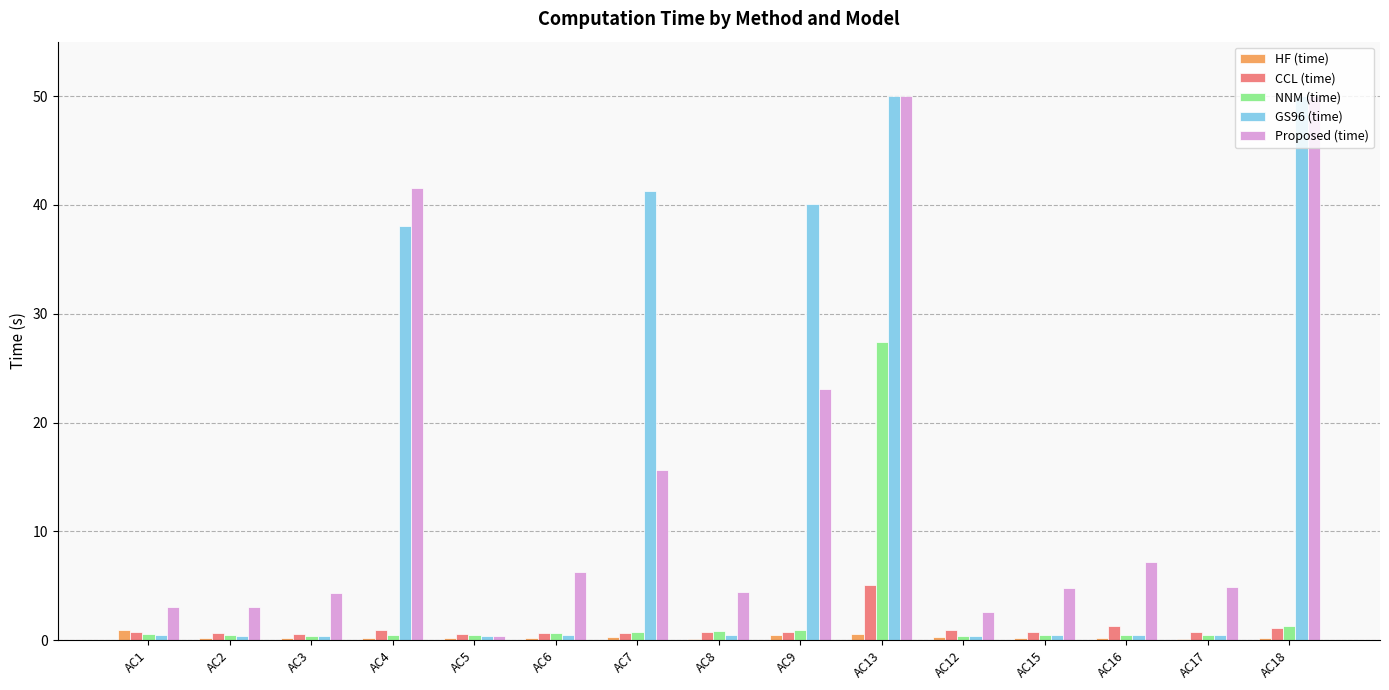

At which category is the sum across all series the highest?

AC13